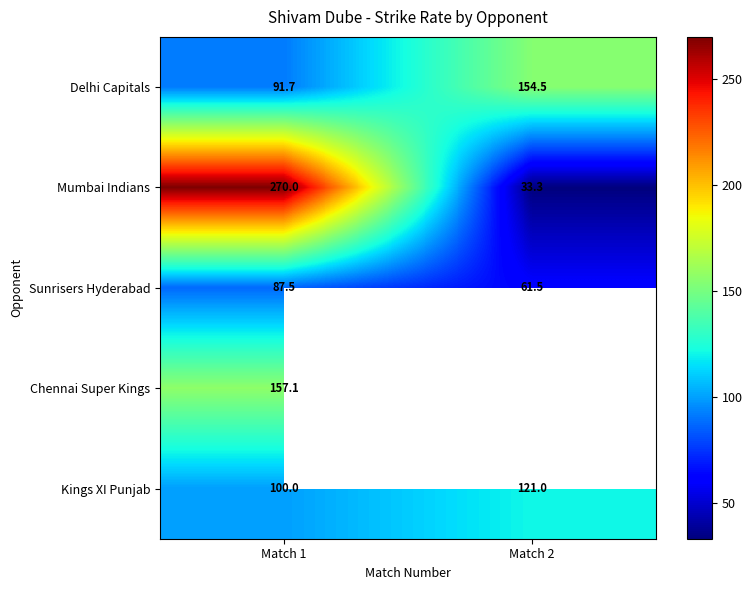

Is the value of Mumbai Indians at Match 1 greater than the value of Delhi Capitals at Match 1?

Yes